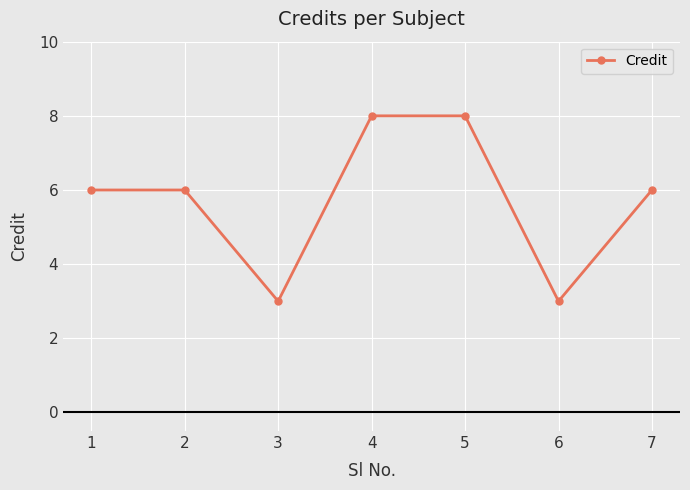

What is the sum of the values at 7 and 5?

14